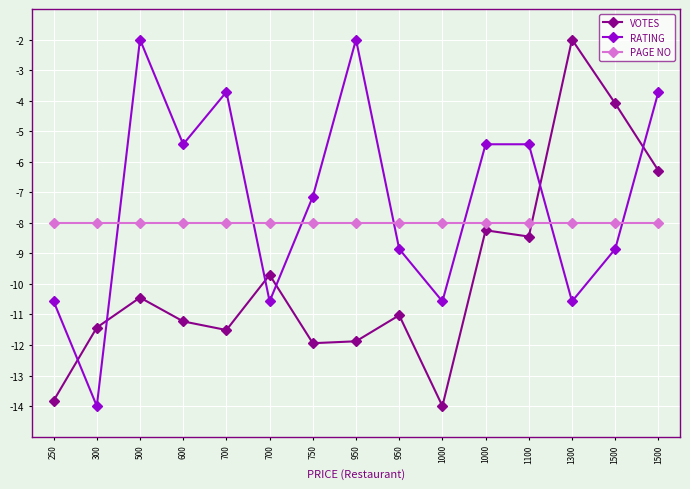

Reading left to right, list all the values displayed in this chart.

VOTES: -13.8	-11.4	-10.4	-11.2	-11.5	-9.7	-11.9	-11.9	-11.0	-14.0	-8.2	-8.5	-2.0	-4.1	-6.3
RATING: -10.6	-14.0	-2.0	-5.4	-3.7	-10.6	-7.1	-2.0	-8.9	-10.6	-5.4	-5.4	-10.6	-8.9	-3.7
PAGE NO: -8.0	-8.0	-8.0	-8.0	-8.0	-8.0	-8.0	-8.0	-8.0	-8.0	-8.0	-8.0	-8.0	-8.0	-8.0